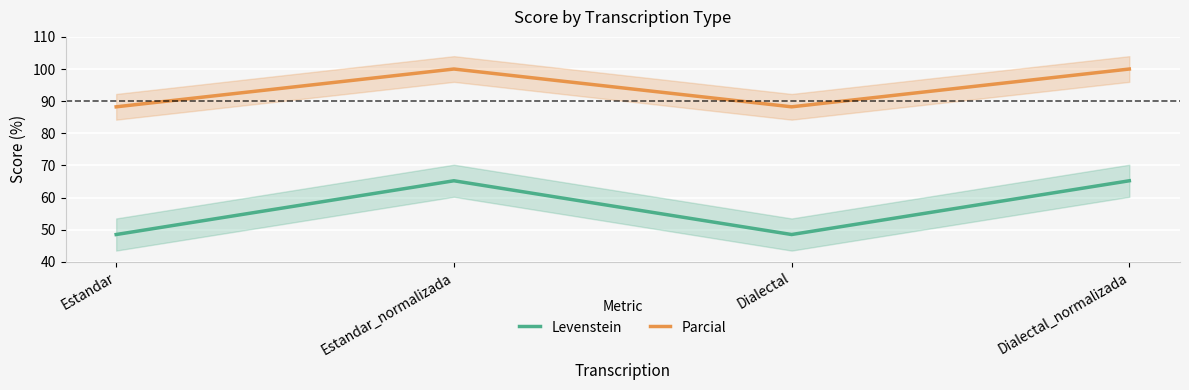

Reading left to right, list all the values displayed in this chart.

Levenstein: 48.5	65.2	48.5	65.2
Parcial: 88.2	100.0	88.2	100.0